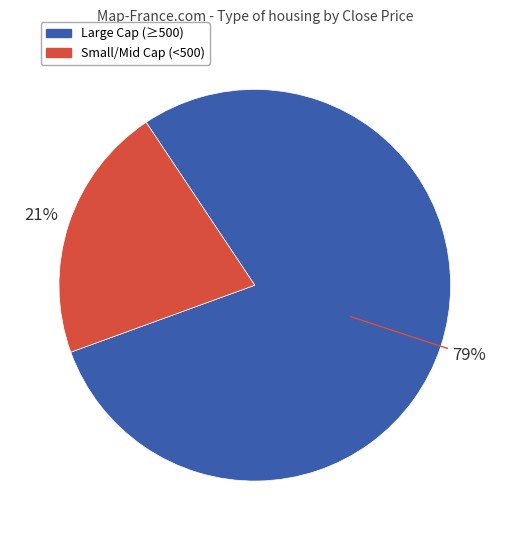

To the nearest percent, what is the average slice percentage?

50%